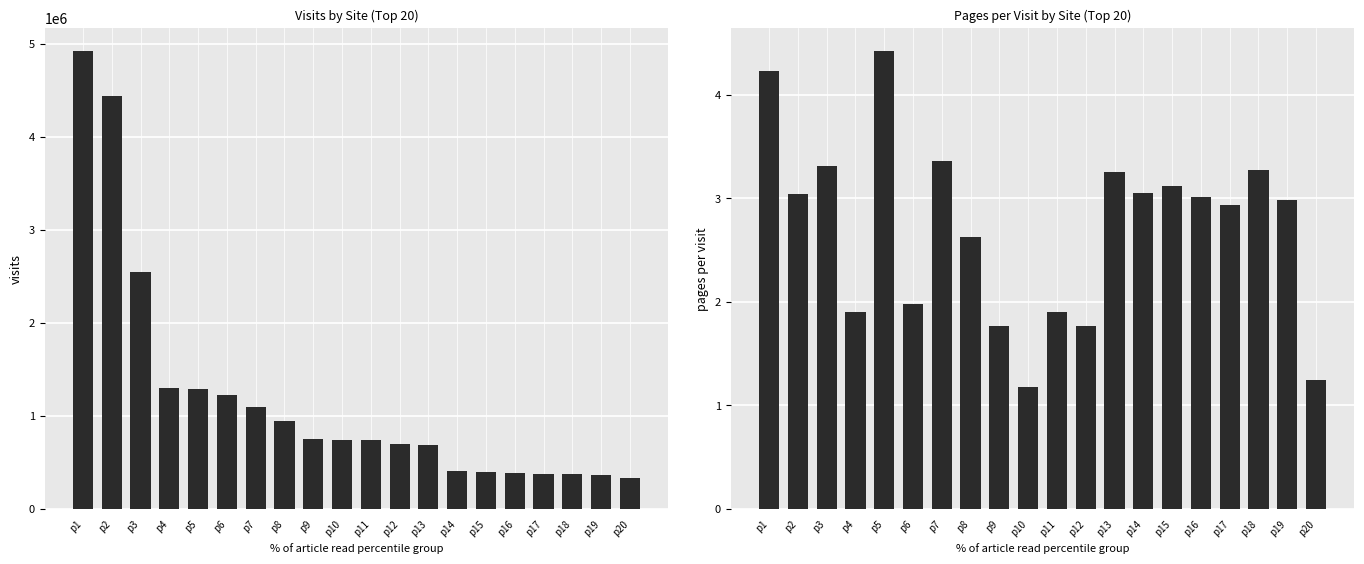

Which series has the widest spread of values?

visits